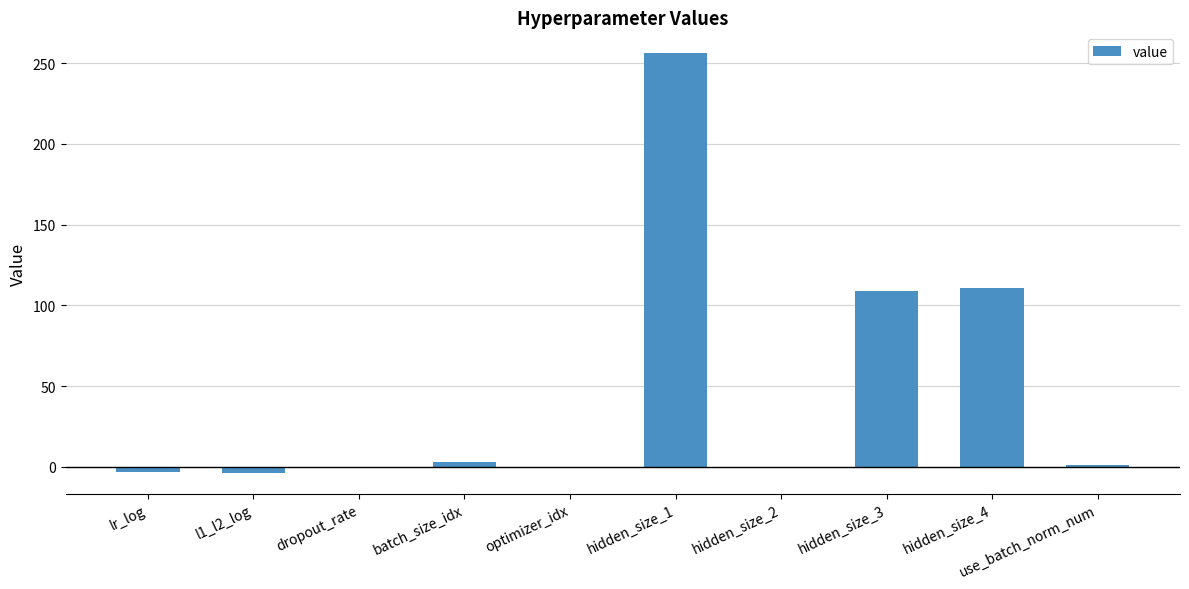

The value at hidden_size_1 is 455.8. True or false?

False